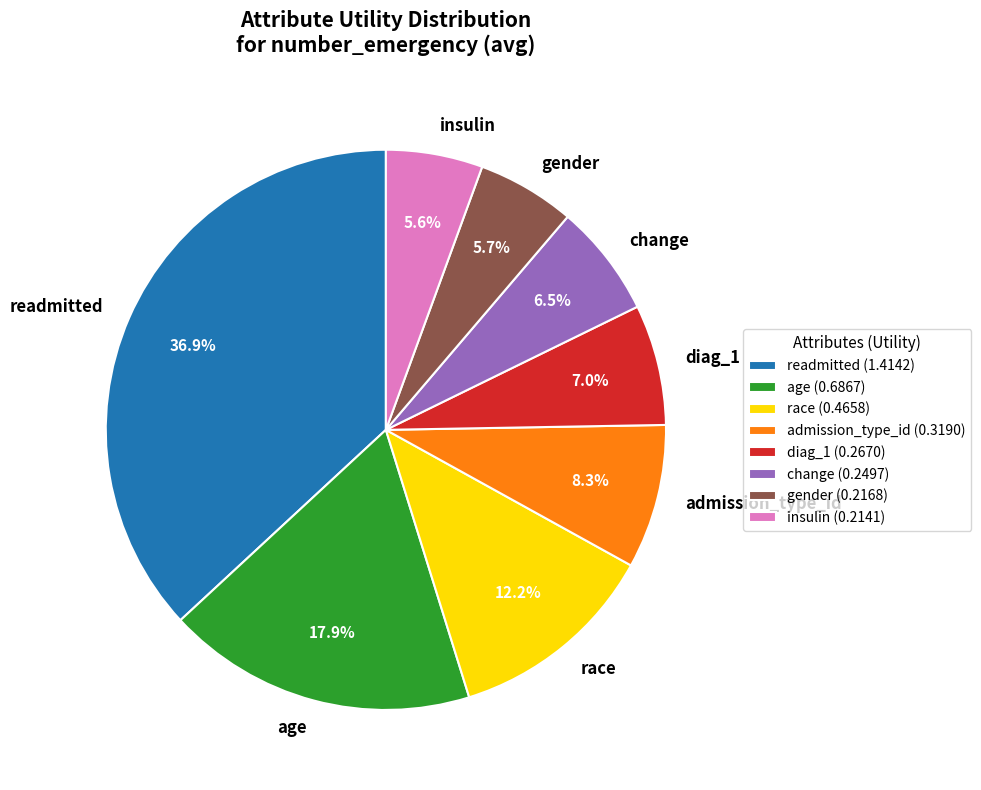

Combined, what portion of the pie is diag_1 and admission_type_id?

15.3%